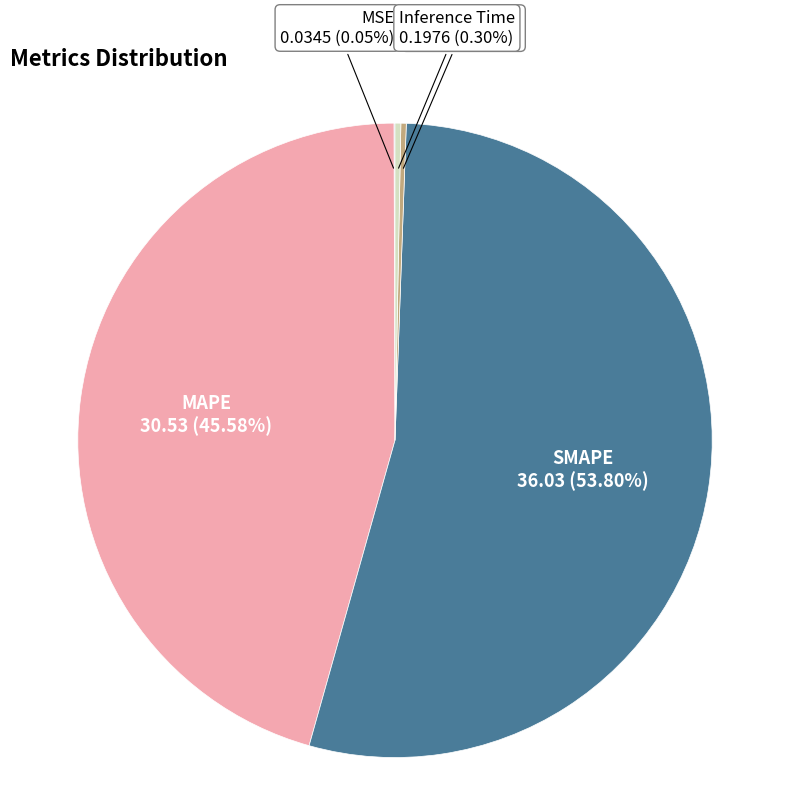

Do MAPE and SMAPE together represent more than half of the pie?

Yes